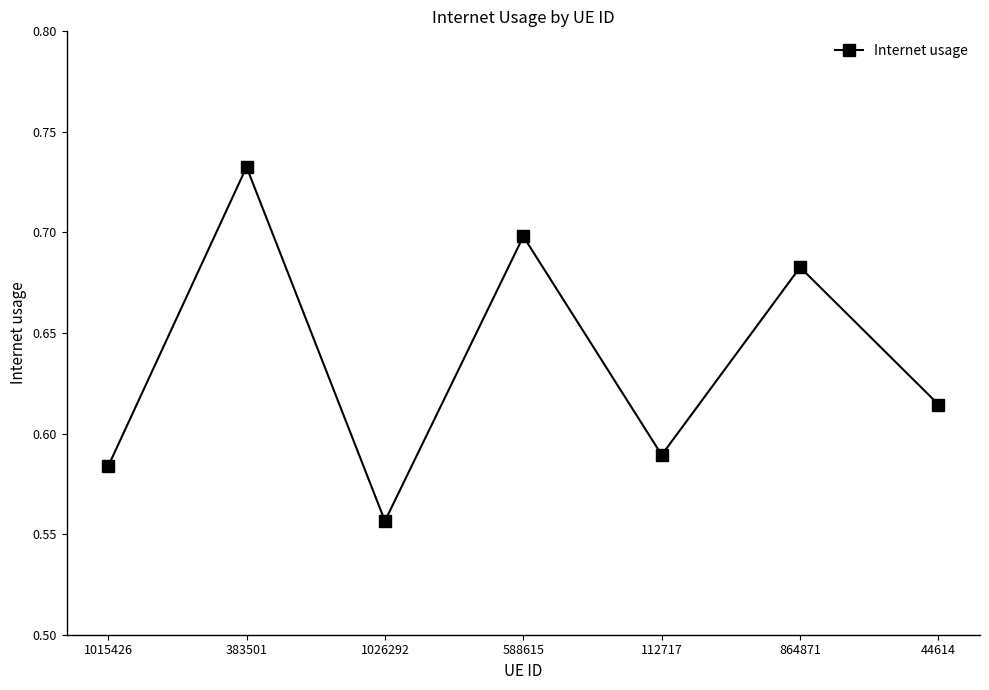

Count the values in the range 0 to 1.

7